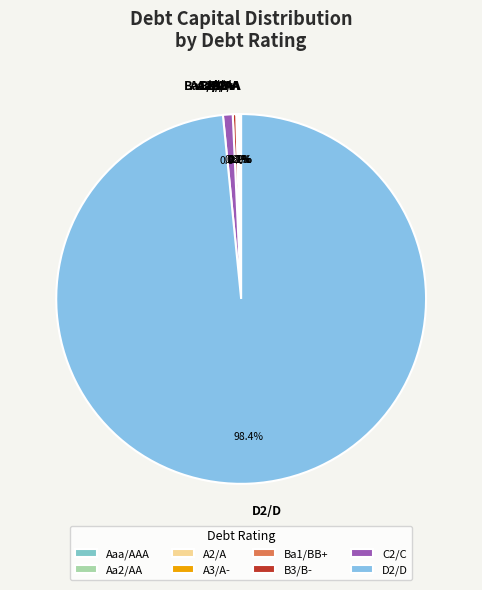

What is the majority slice?

D2/D